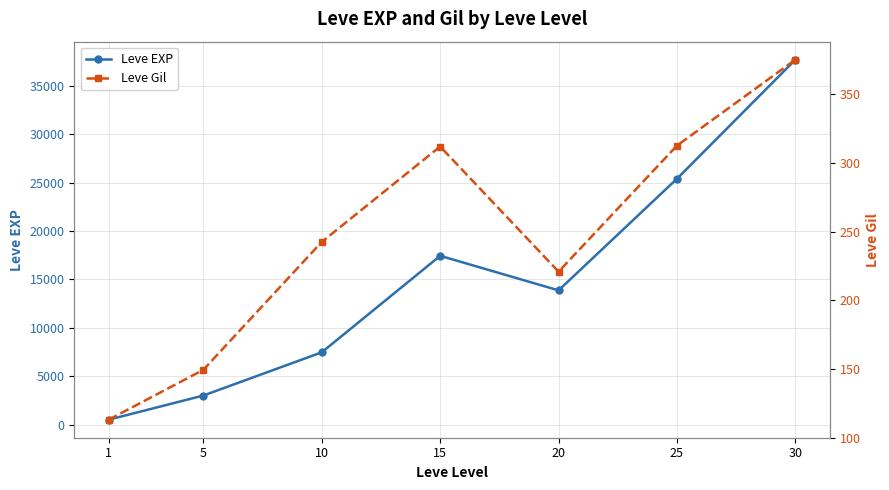

What is the value of the Leve EXP point at the 3rd from the left?

7475.0